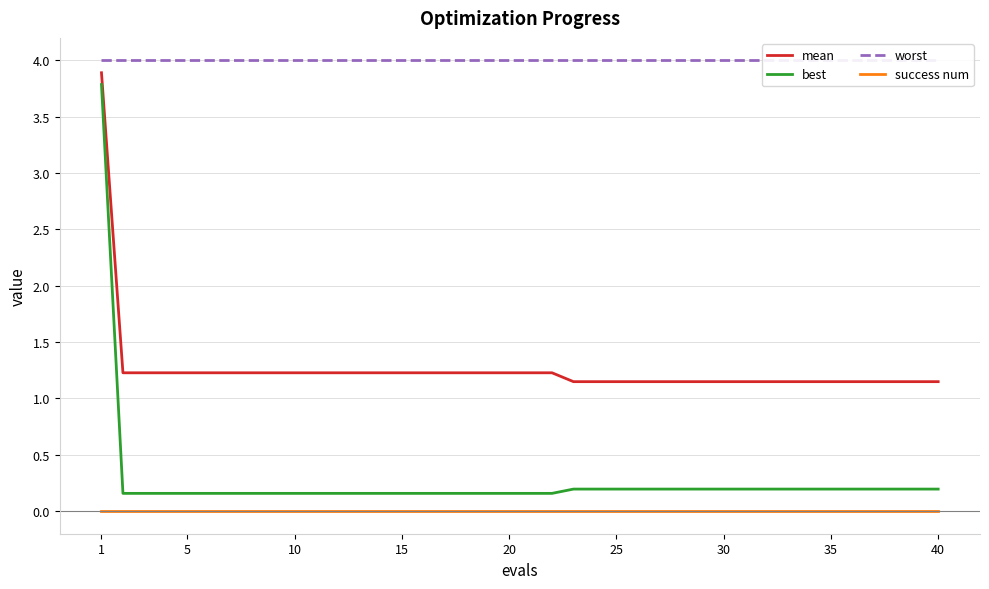

What is the maximum value for mean?

3.9